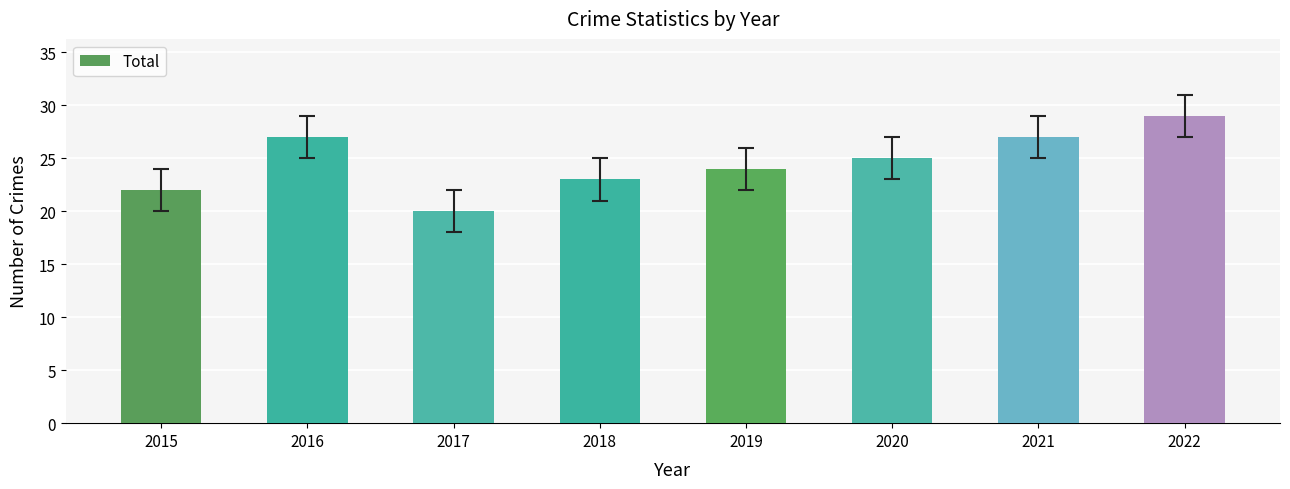

Which category has the lowest value across all series?

2017